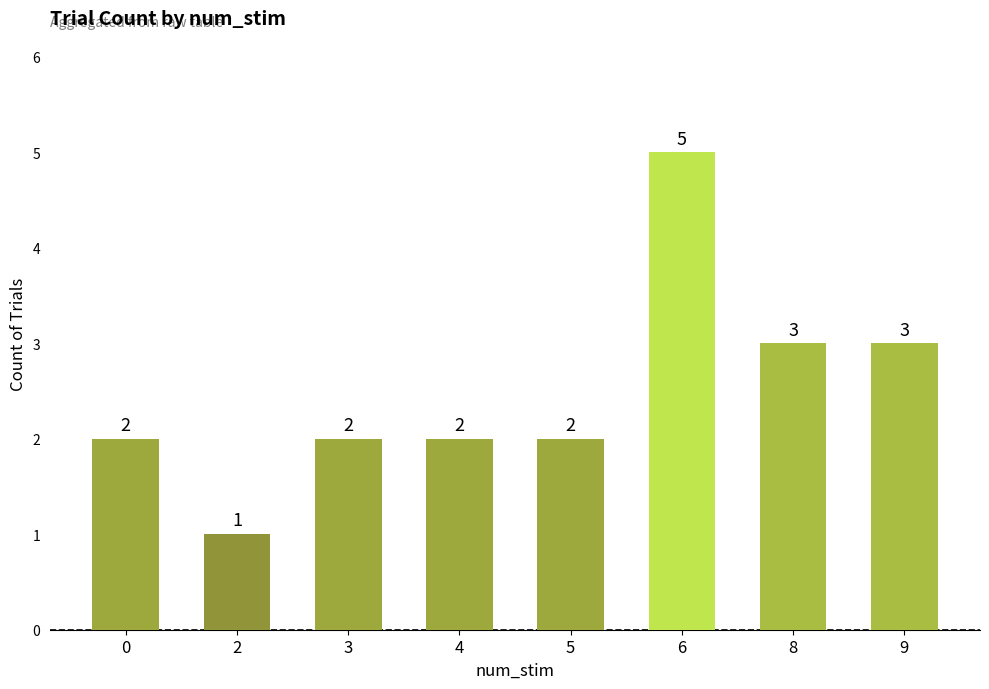

Count the number of data series in this chart.

1